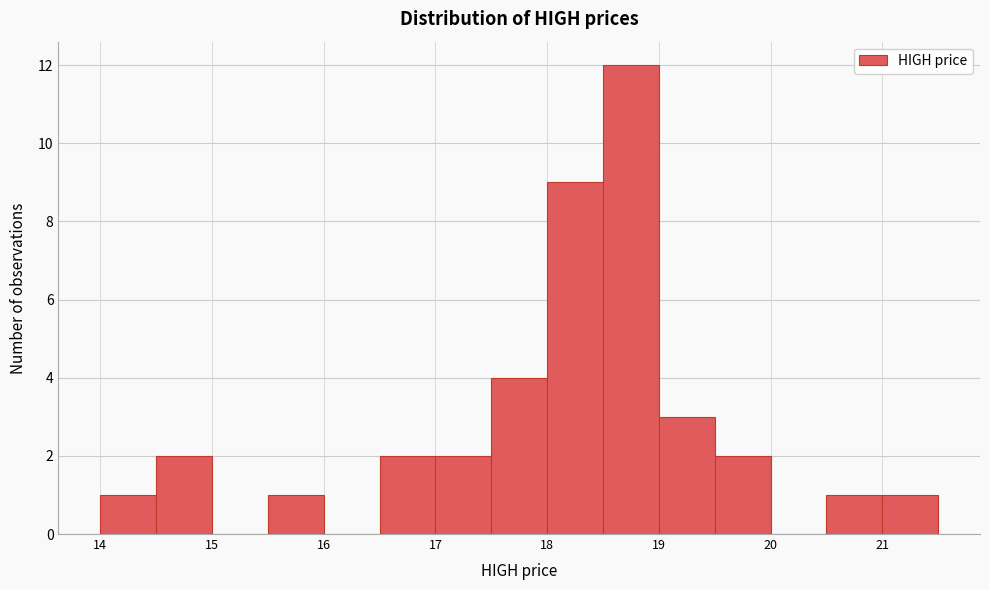

What is the height of the bar covering 15.5 to 16.0 on the x-axis? The values are not printed on the chart, so give them approximately, as read against the axis.

1